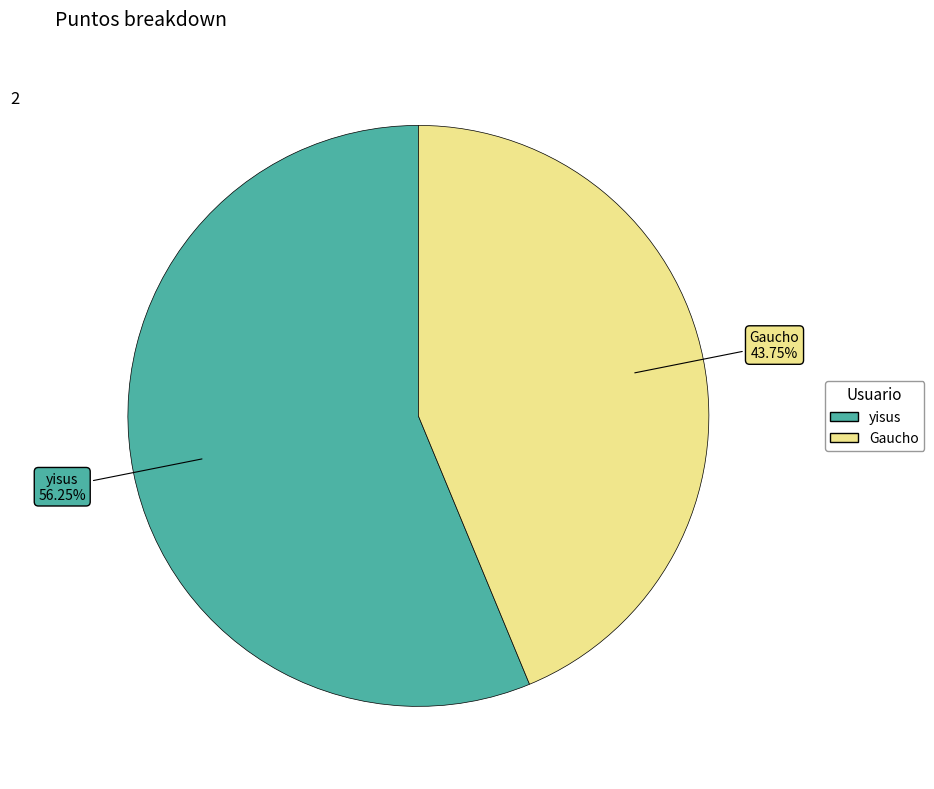

Which category has the smallest portion of the pie?

Gaucho